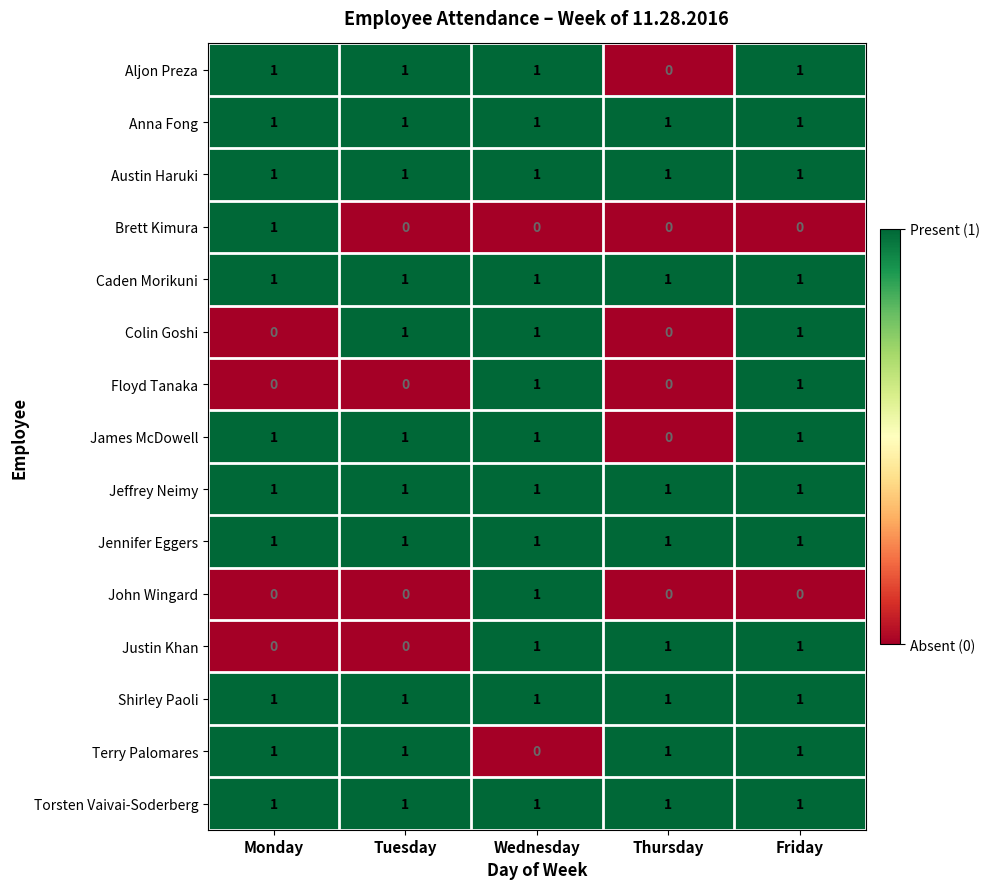

What is the total value across all series at Wednesday?

13